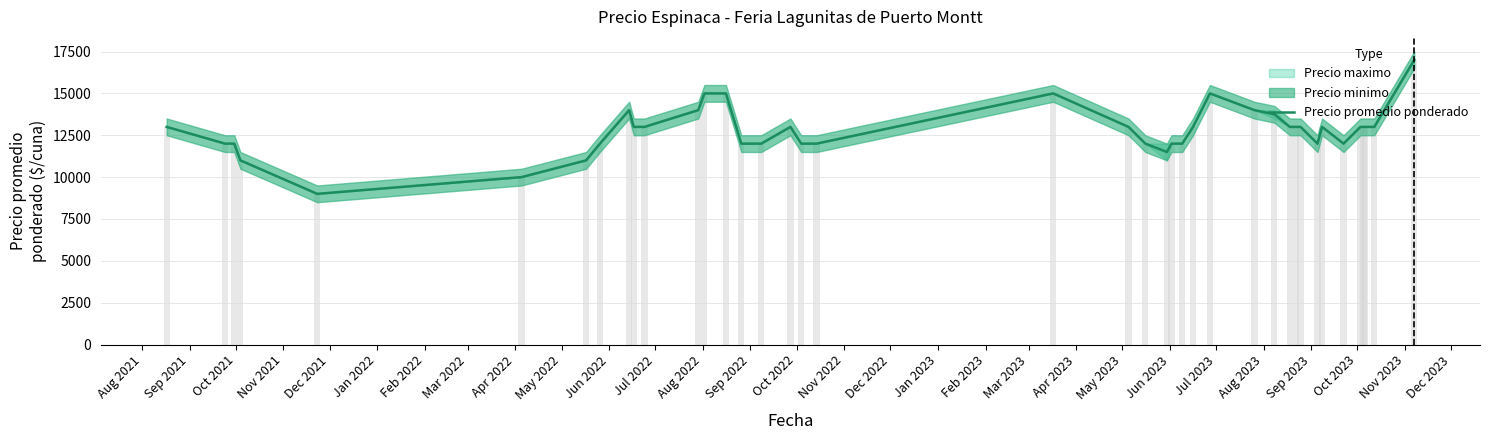

What is the average value?

12781